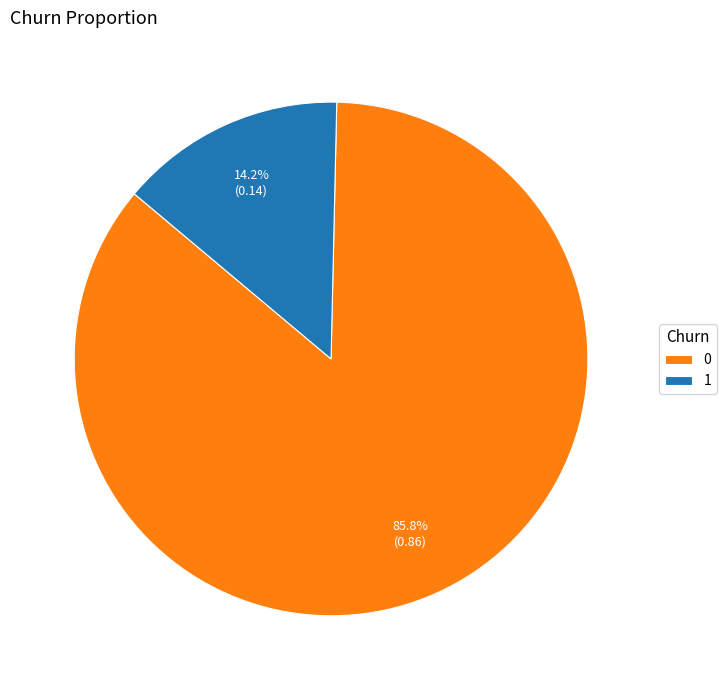

Which category has the smallest portion of the pie?

1